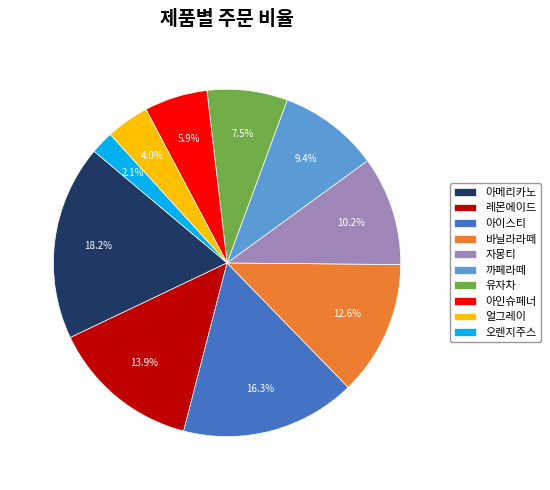

Which slice is the largest?

아메리카노